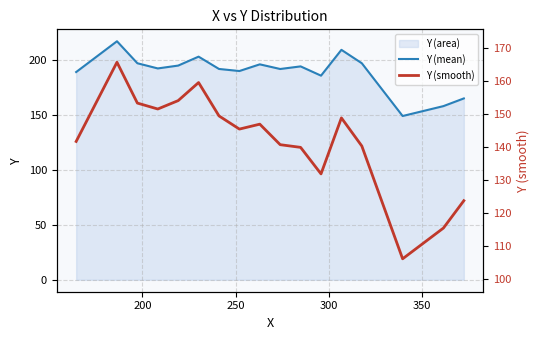

True or false: Y (mean) has more than 2 interior local peaks.

True